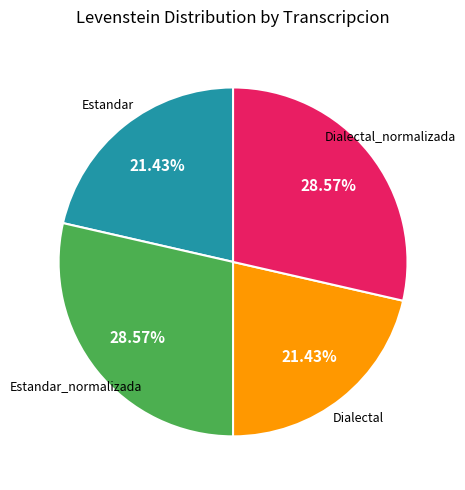

Is there any slice that represents more than half of the pie?

No